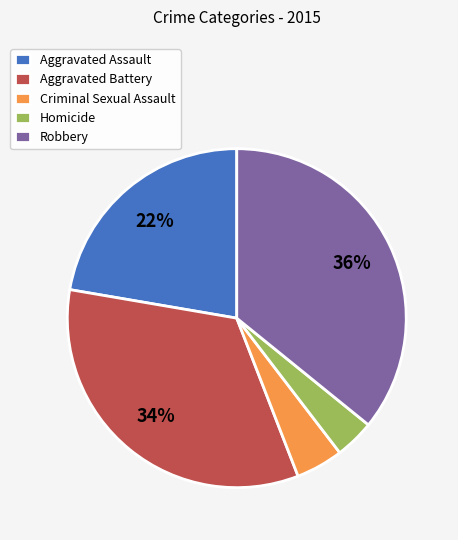

Which slice is the smallest?

Homicide